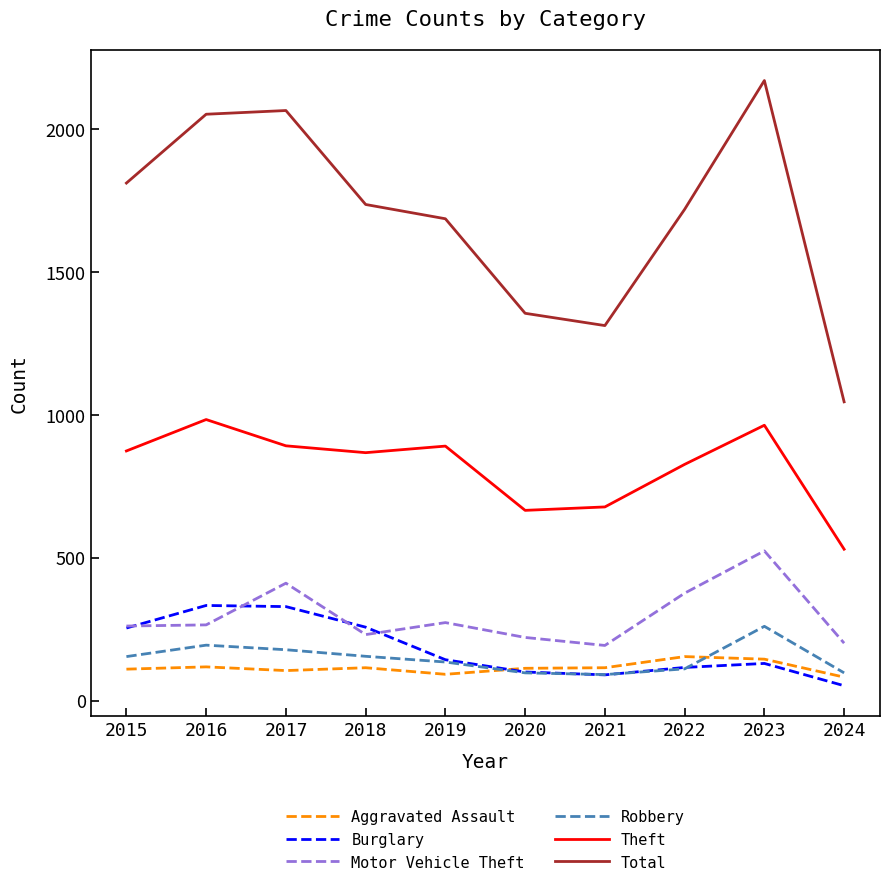

Is the value of Theft at 2019 greater than the value of Burglary at 2024?

Yes